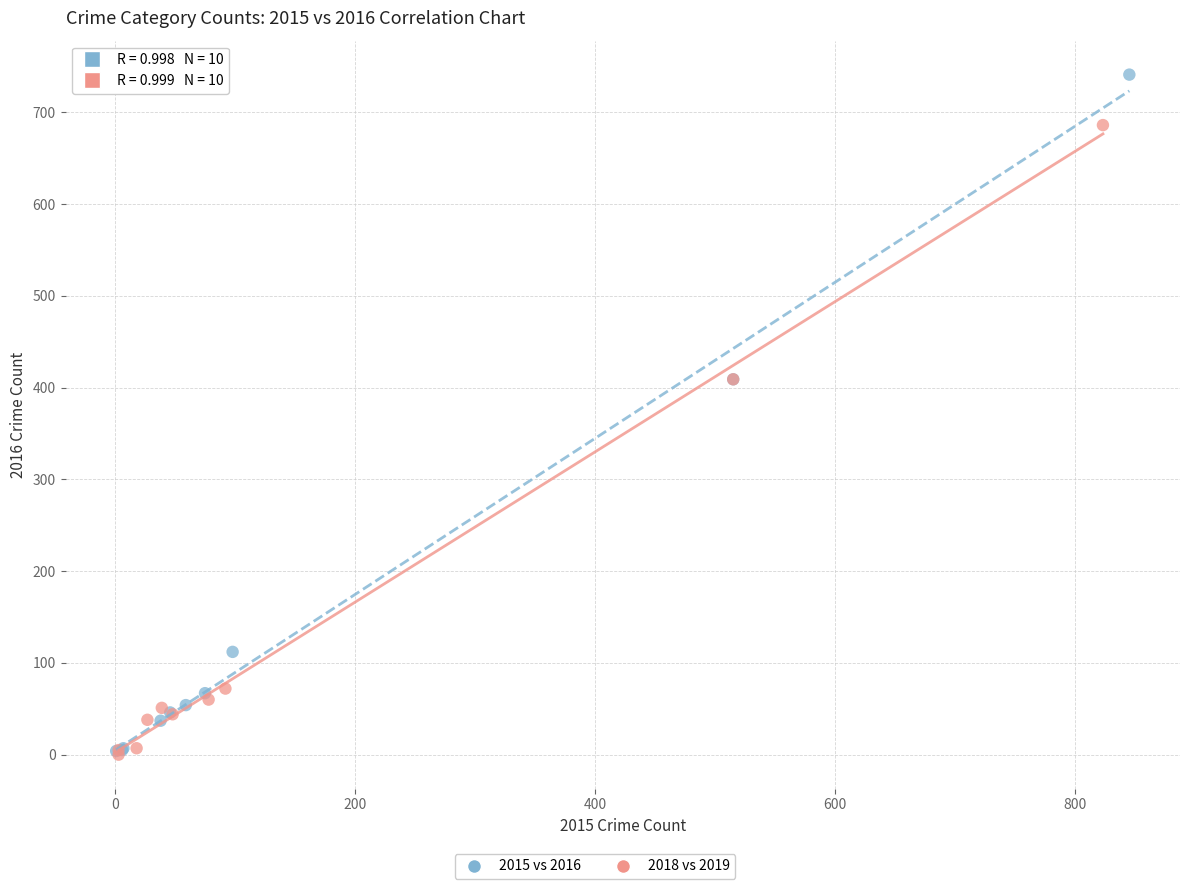

Which series reaches the maximum Y coordinate?

2015 vs 2016